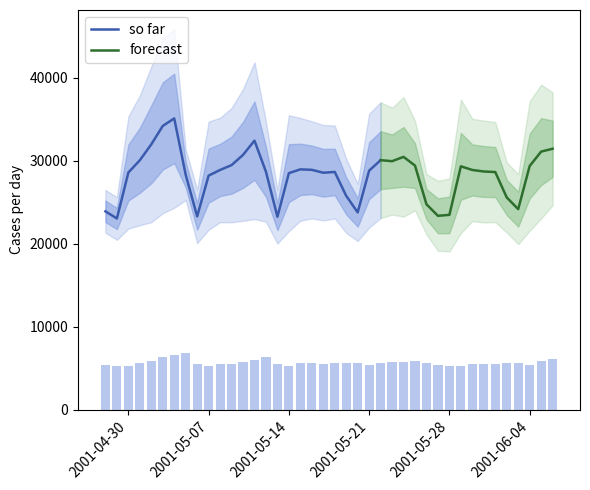

What position from the right is 27?

13